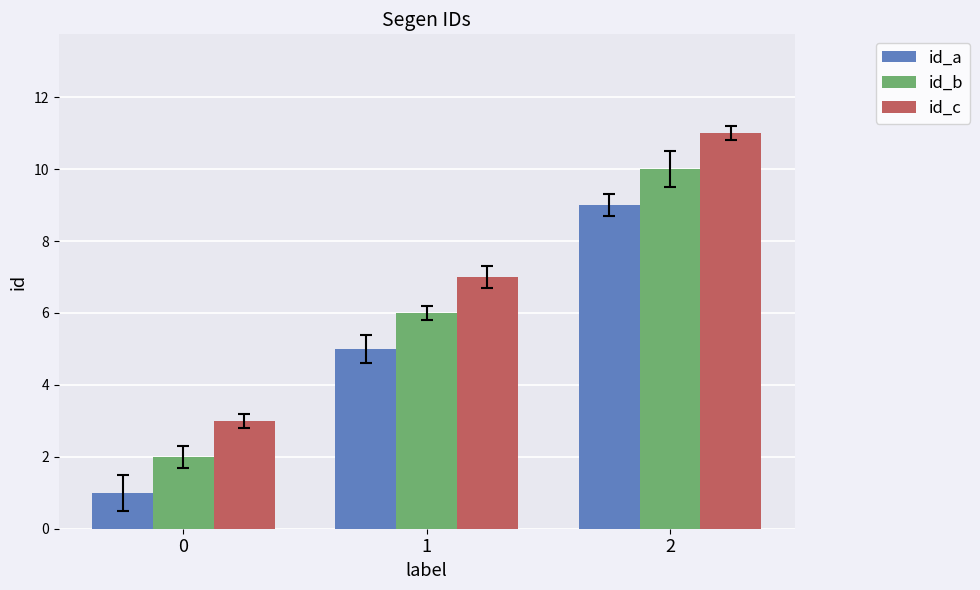

Which series has the largest total across all categories?

id_c